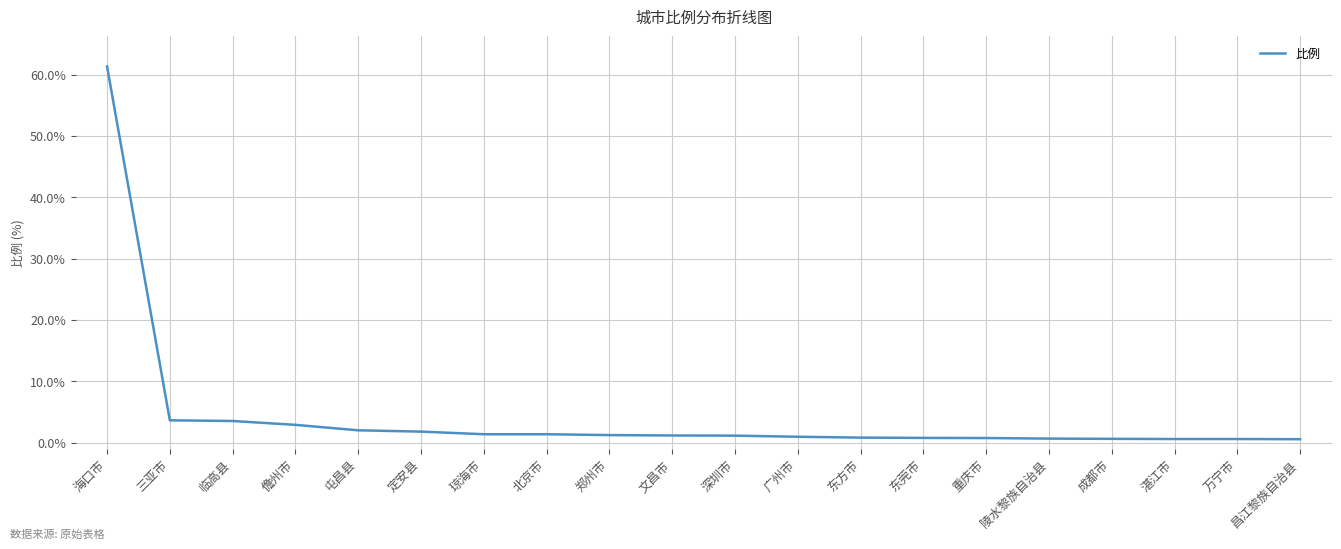

The chart shows a value of 0.6 at 湛江市. True or false?

True